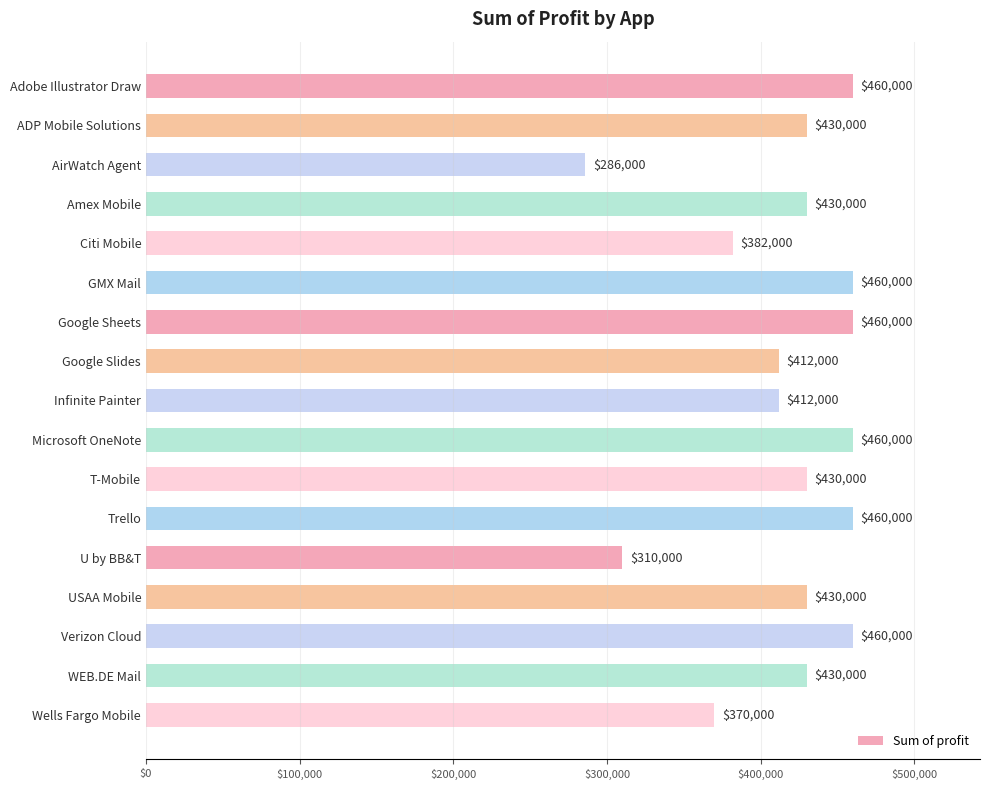

What position from the bottom is U by BB&T?

5